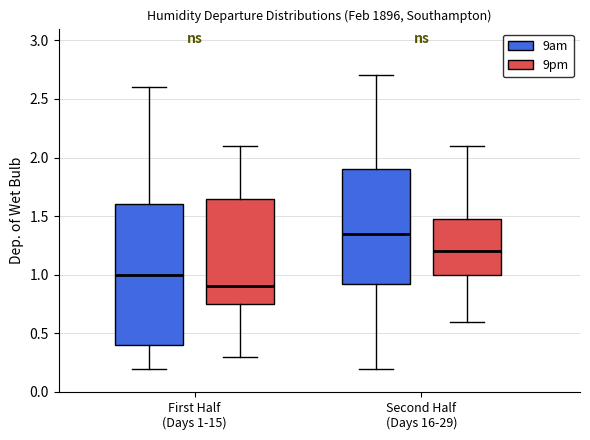

Where does the lower whisker of the box for First Half (Days 1-15) (9am) end on the y-axis? The values are not printed on the chart, so give them approximately, as read against the axis.

0.20